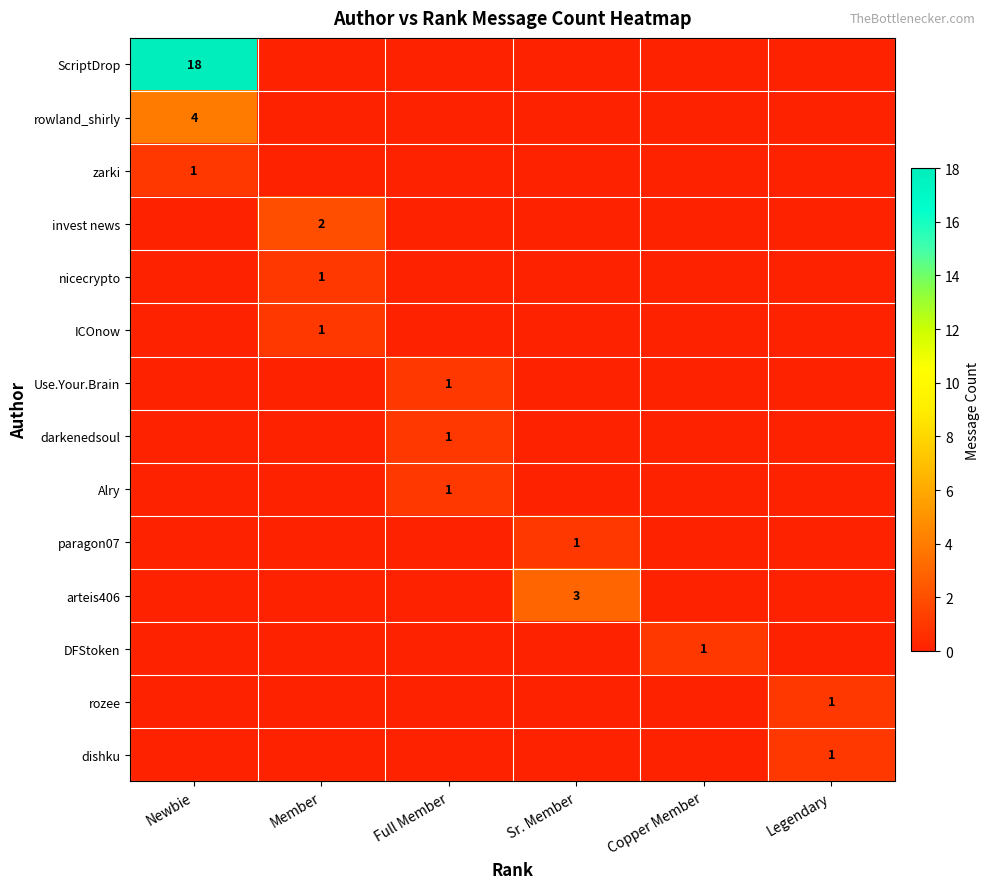

At how many categories does at least one series exceed 1?

3